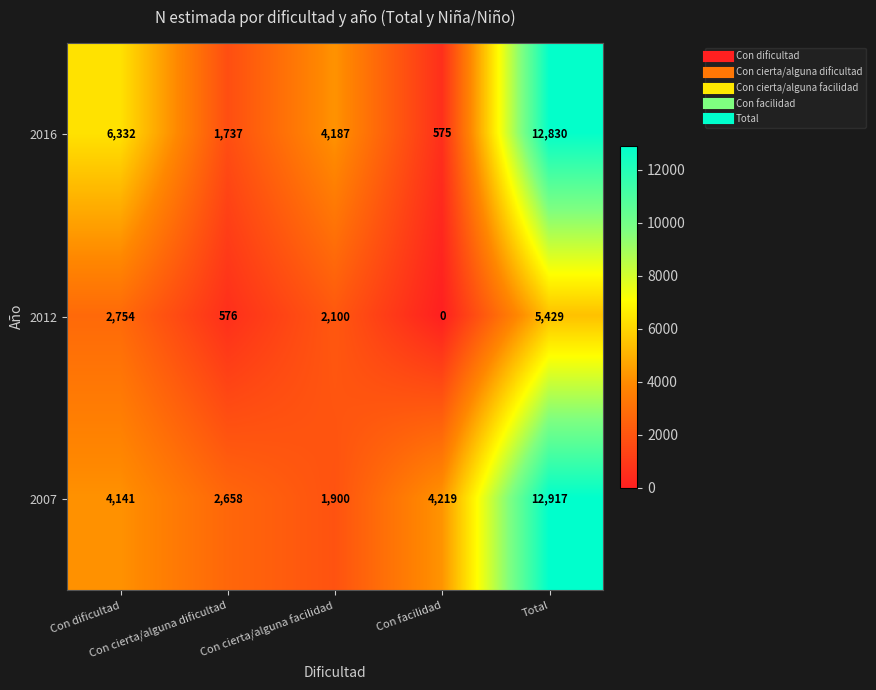

Which series has the largest range (max minus min)?

2016